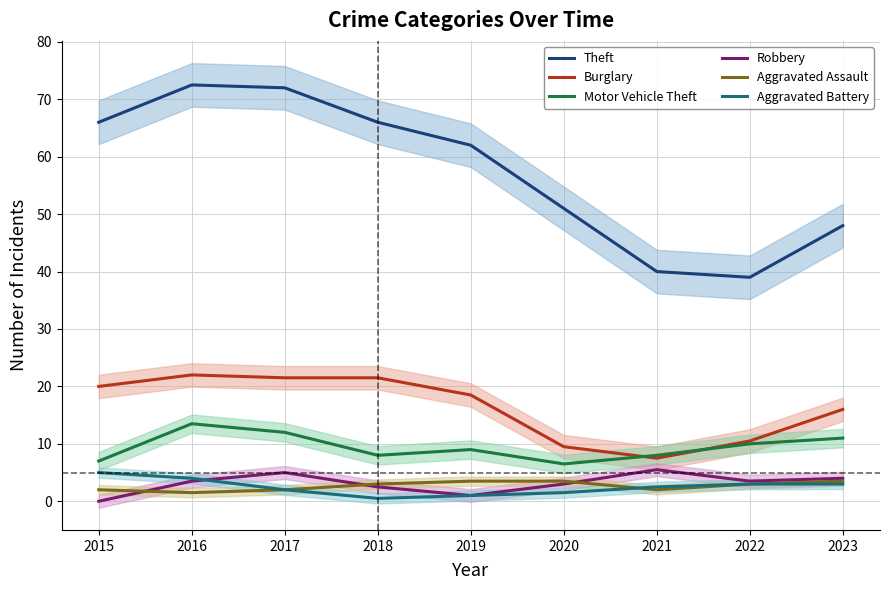

What is the total value across all series at 2020?

75.0